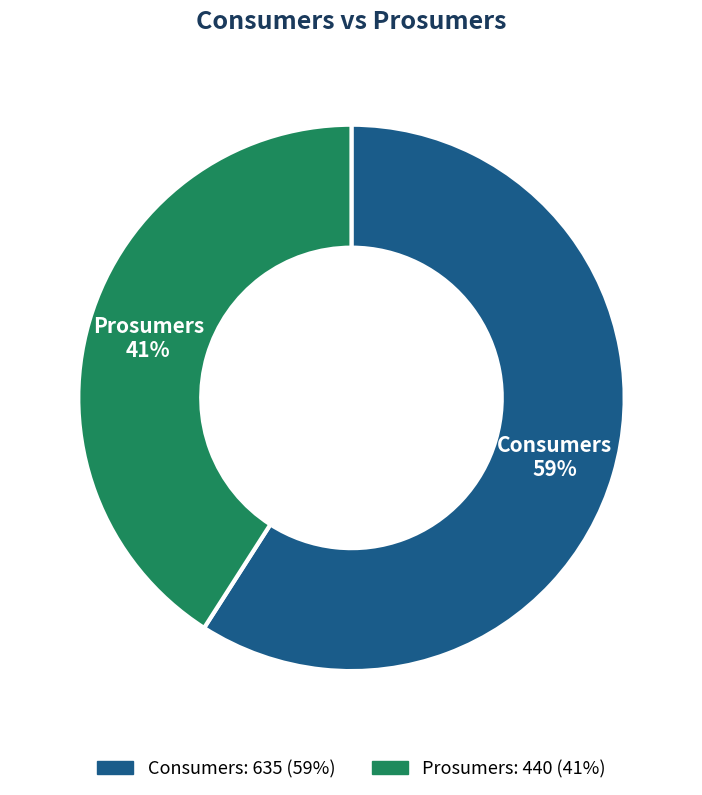

The Consumers slice represents 59% of the pie. True or false?

True